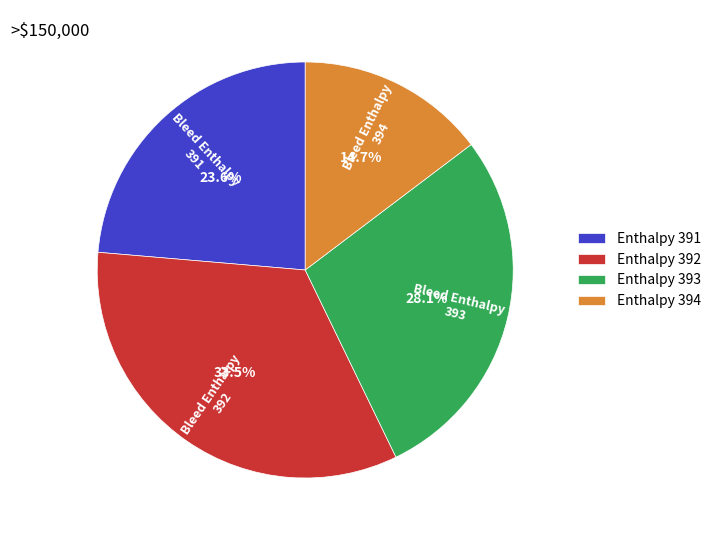

Rank the categories by value from highest to lowest.

Enthalpy 392, Enthalpy 393, Enthalpy 391, Enthalpy 394